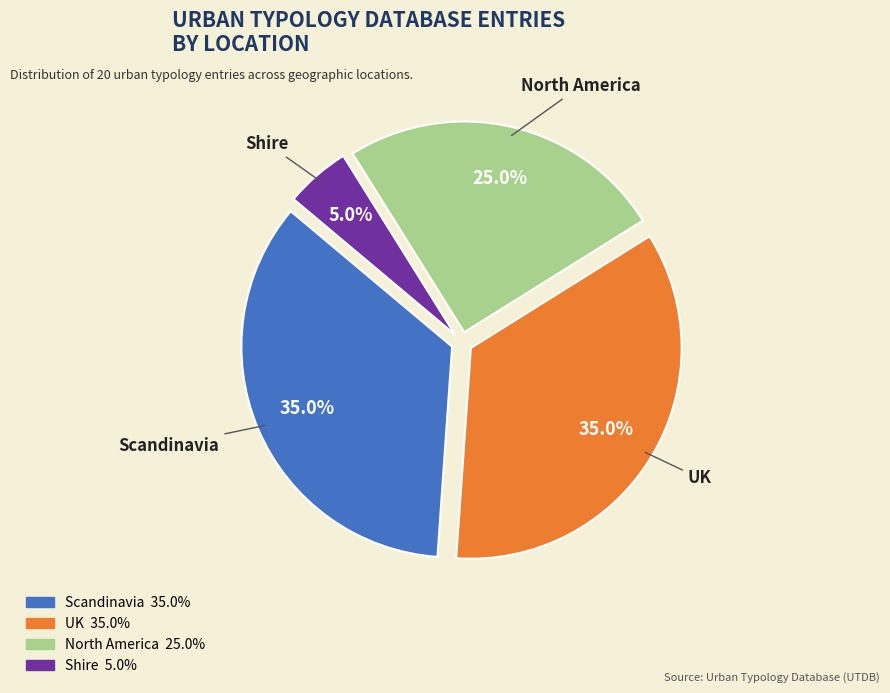

How many slices are in this pie chart?

4